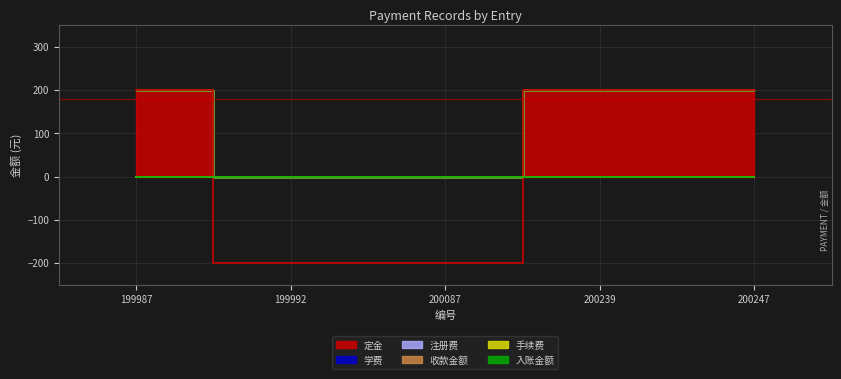

What is the value of the 定金 point at the 4th from the left?

200